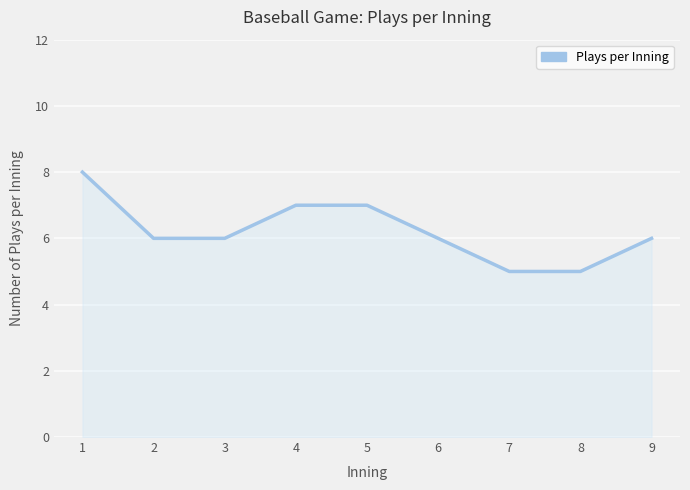

Does the chart have visible grid lines?

Yes